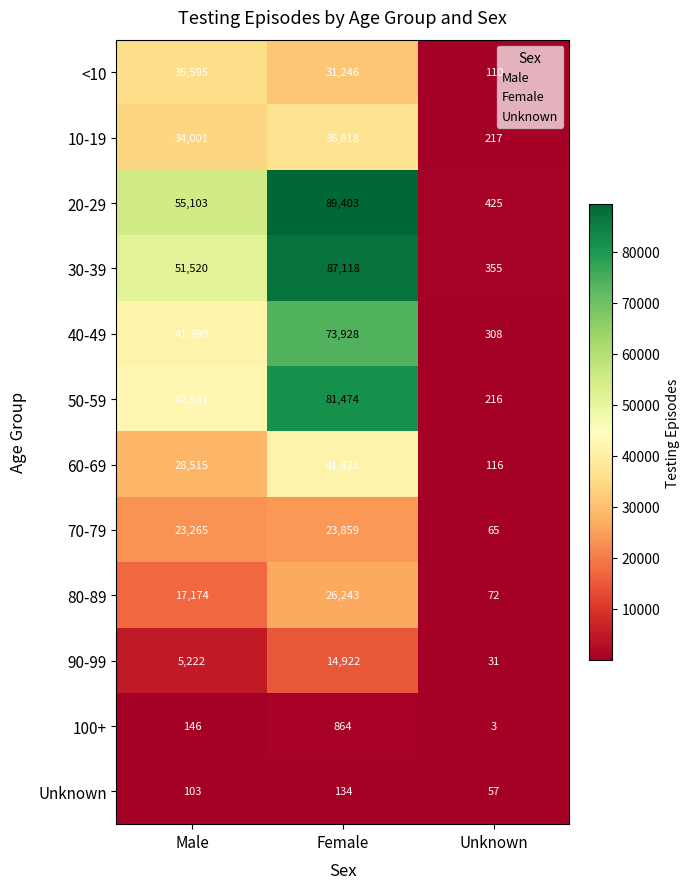

How many 50-59 values are between 216 and 81474?

3